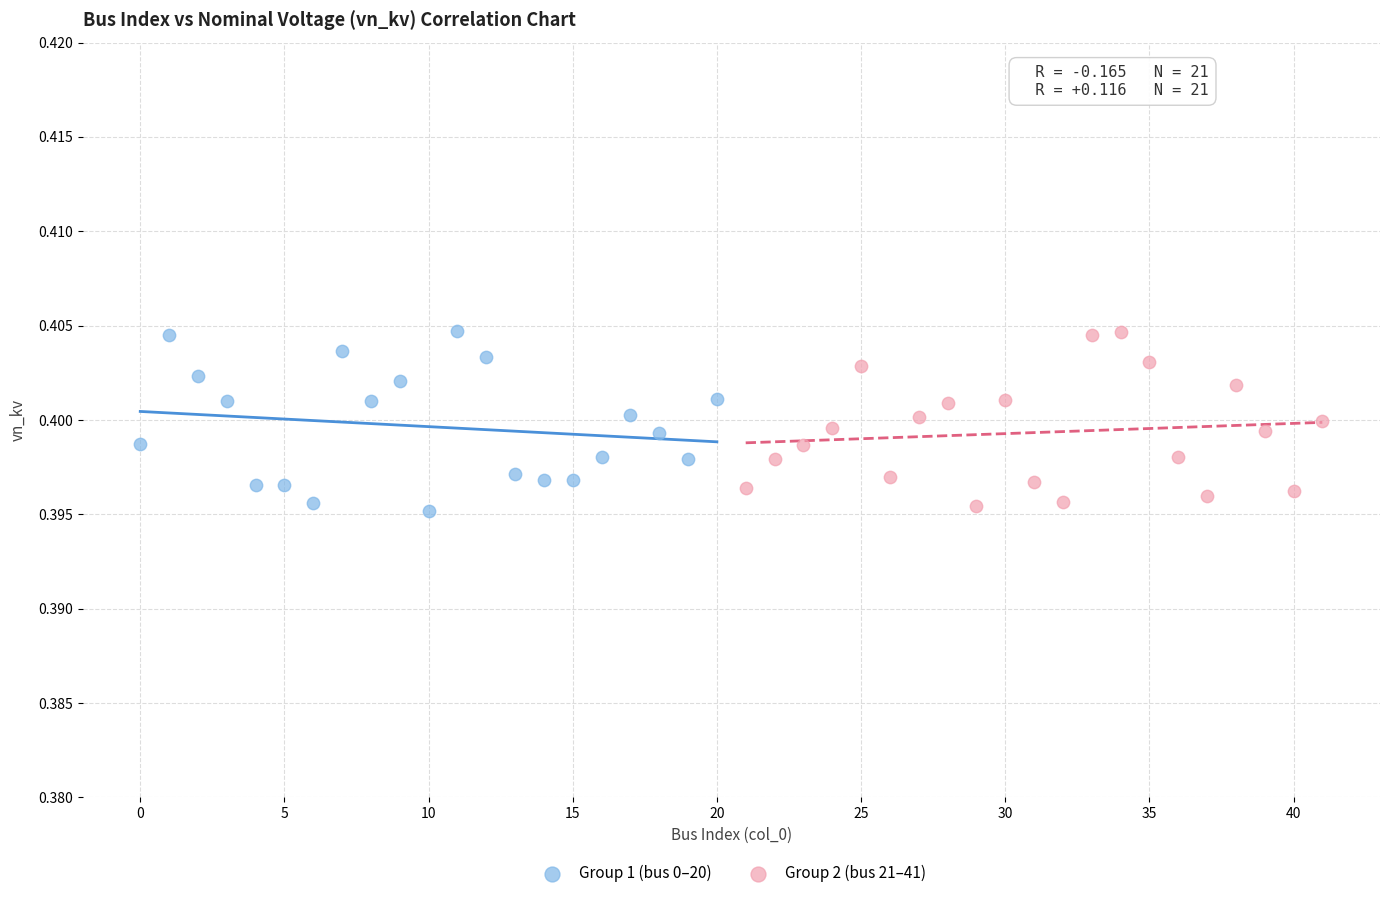

What are all the series names shown in the legend?

Group 1 (bus 0–20), Group 2 (bus 21–41)